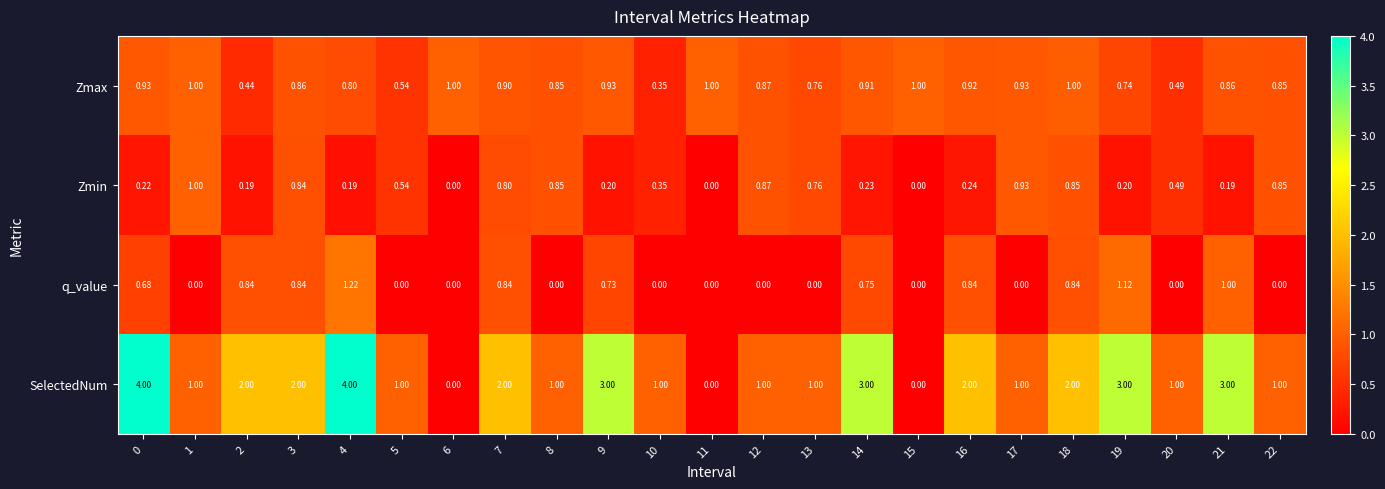

What is the difference between the highest and lowest values at 14?

2.8